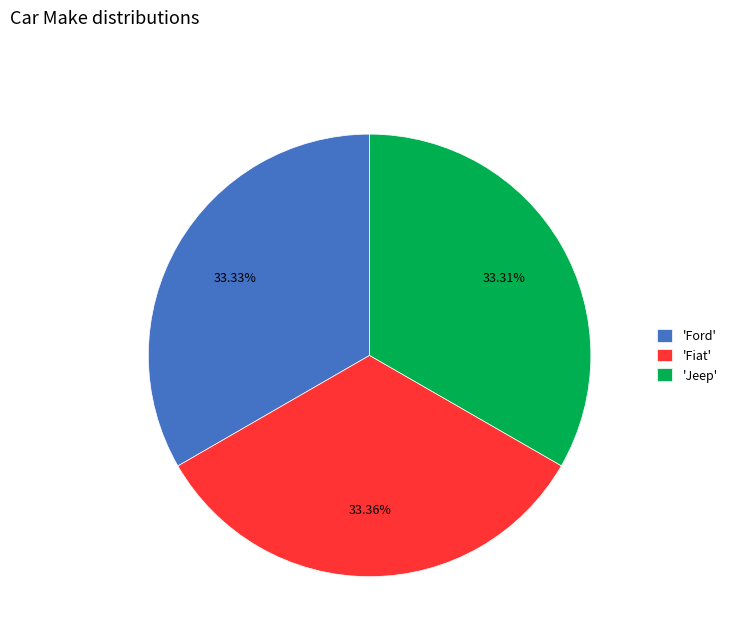

Does 'Jeep' represent more than half of the total?

No